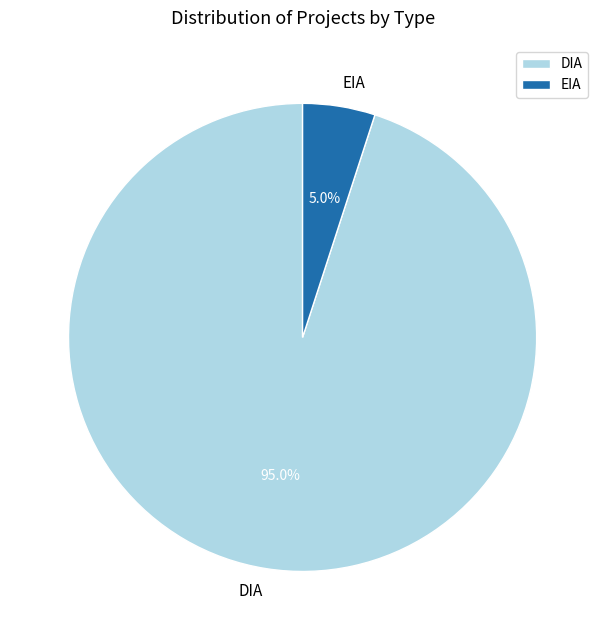

To the nearest percent, what percentage of the pie is DIA?

95%